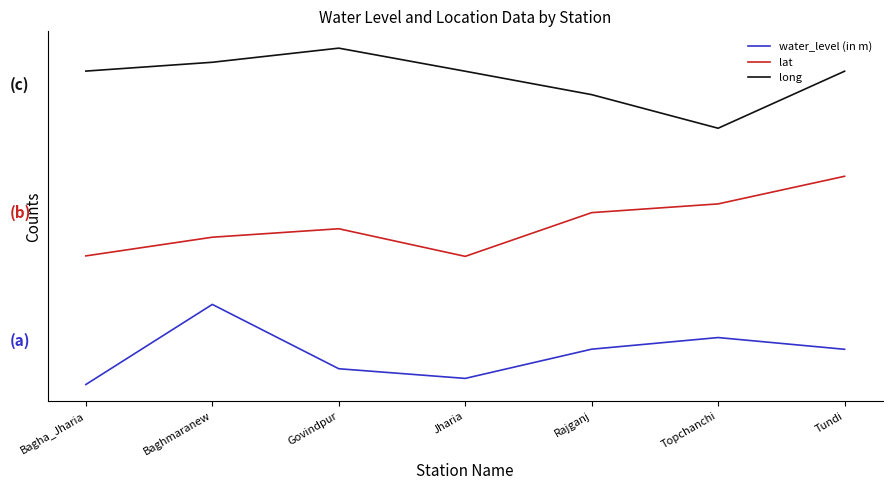

Is the value of water_level (in m) at Govindpur greater than the value of long at Topchanchi?

No